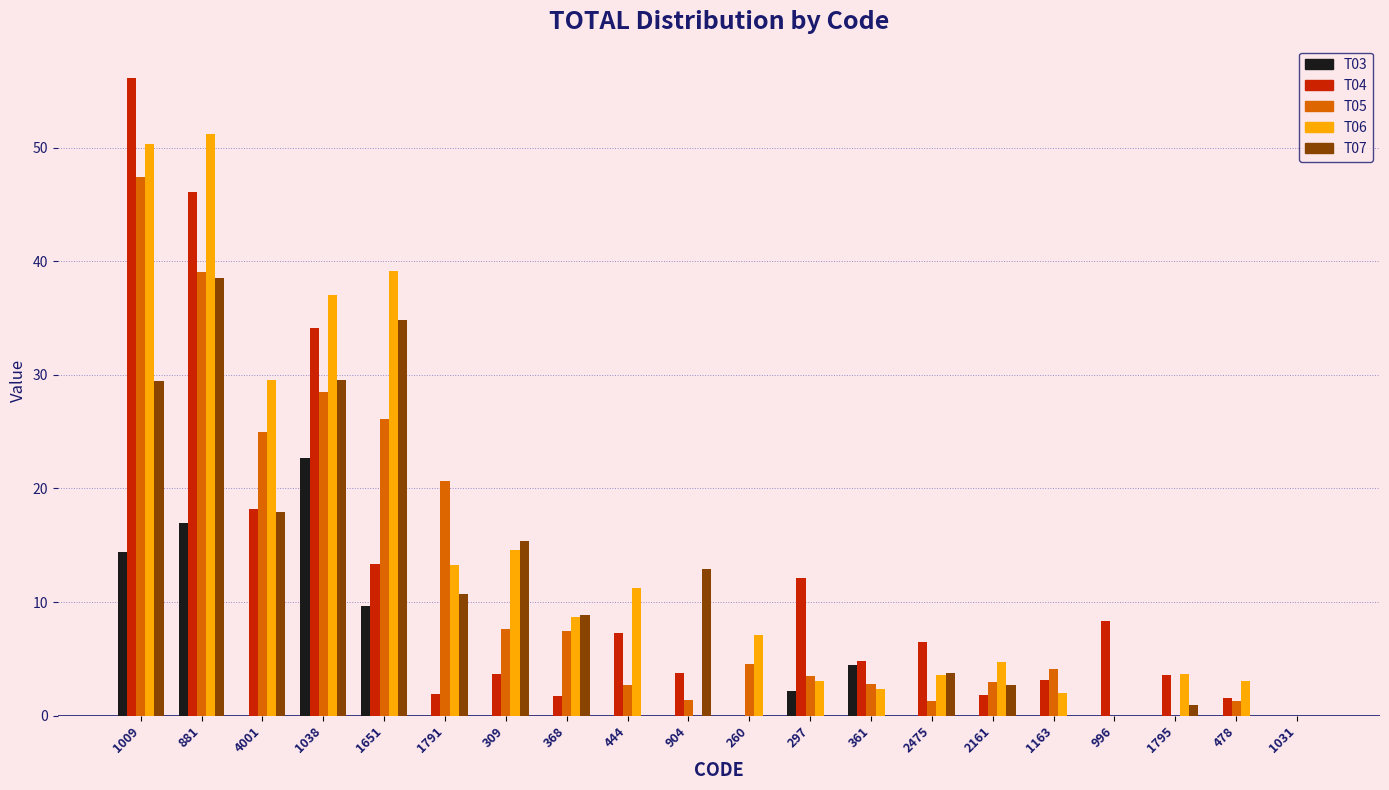

At which category is the sum across all series the highest?

1009